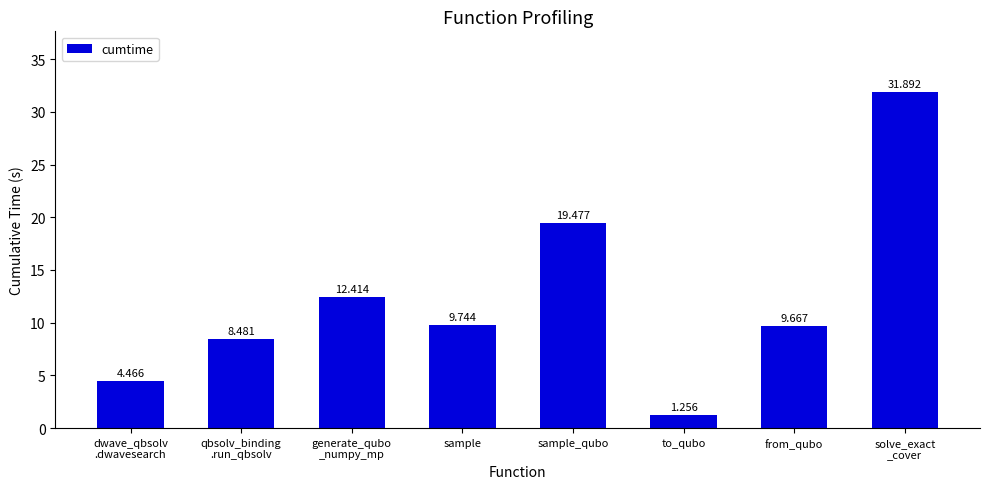

What is the value of the 8th bar from the left?

31.9